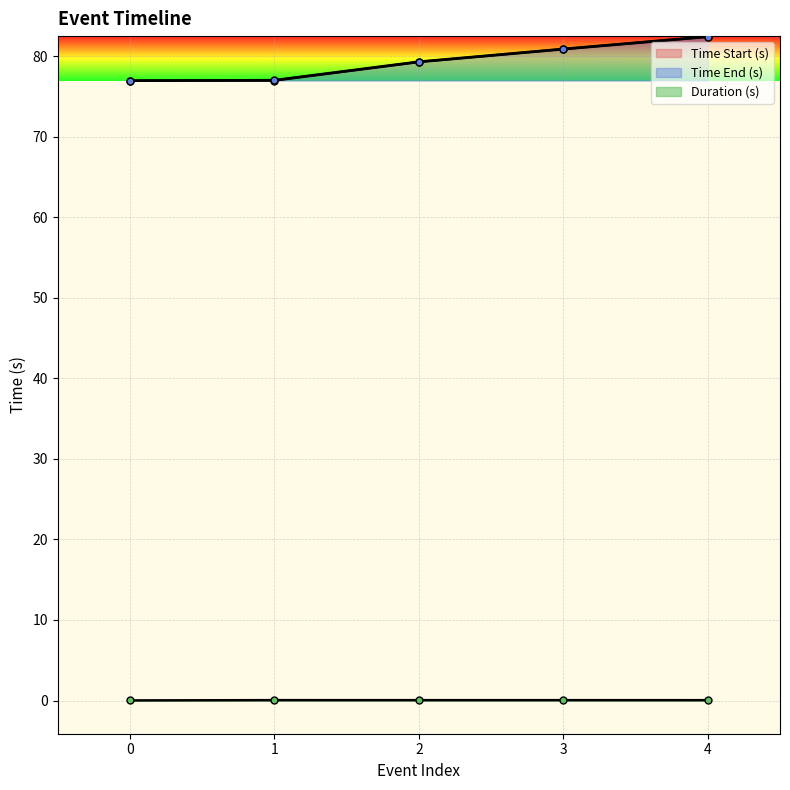

At which category is the sum across all series the highest?

4